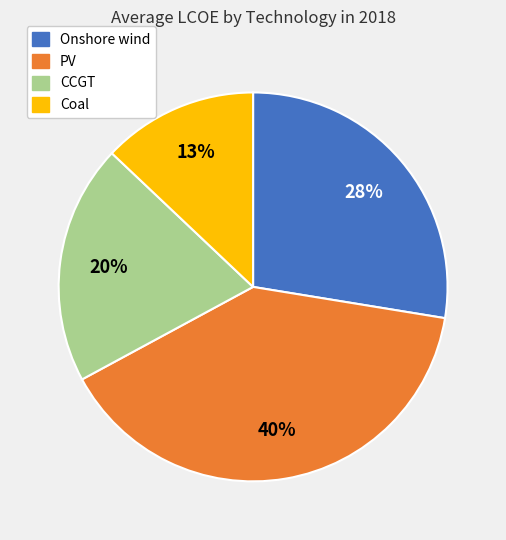

Do Onshore wind and CCGT together represent more than half of the pie?

No